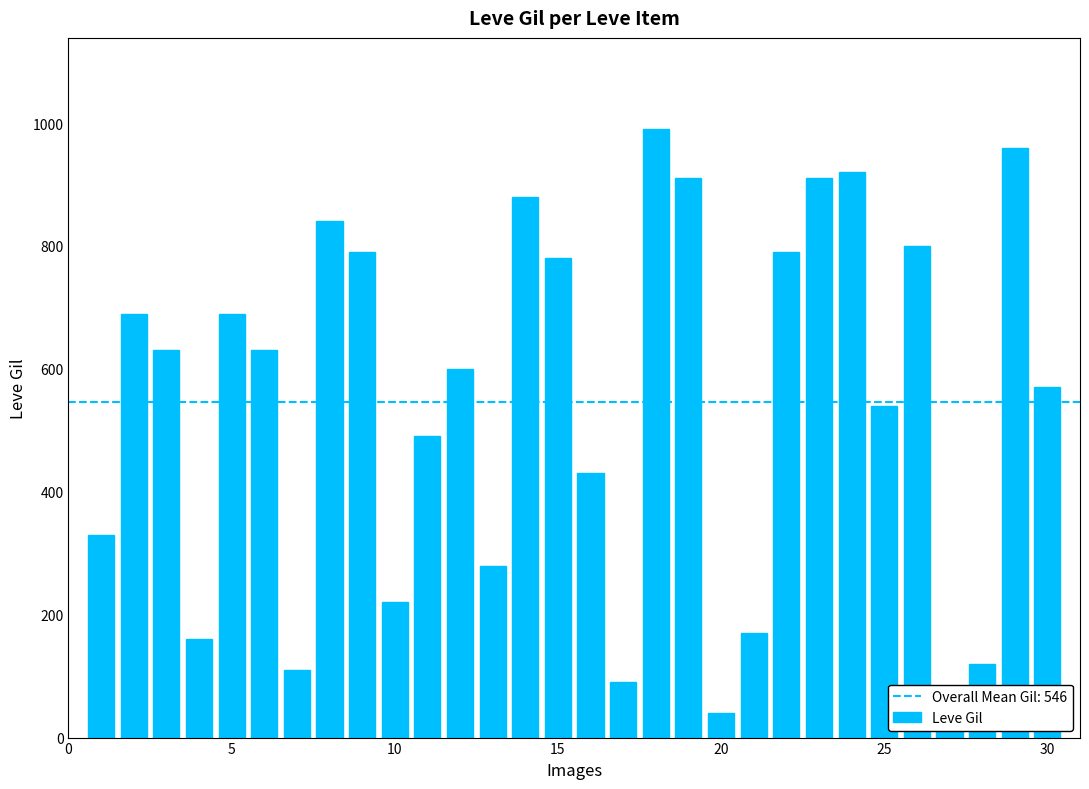

What is the maximum value shown in the chart?

990